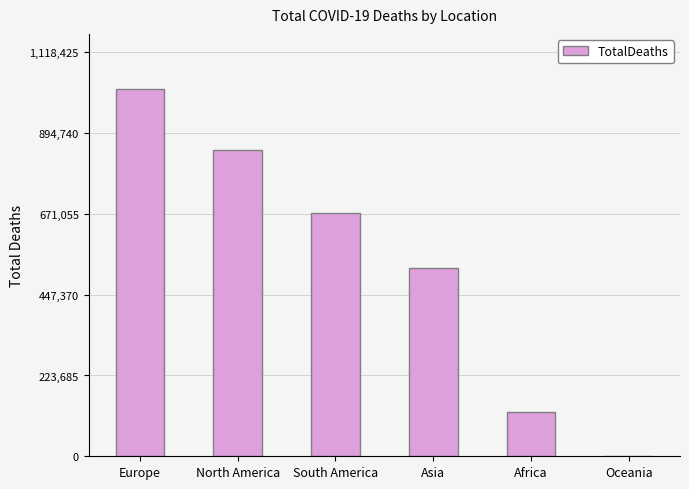

What is the greatest value displayed?

1016750